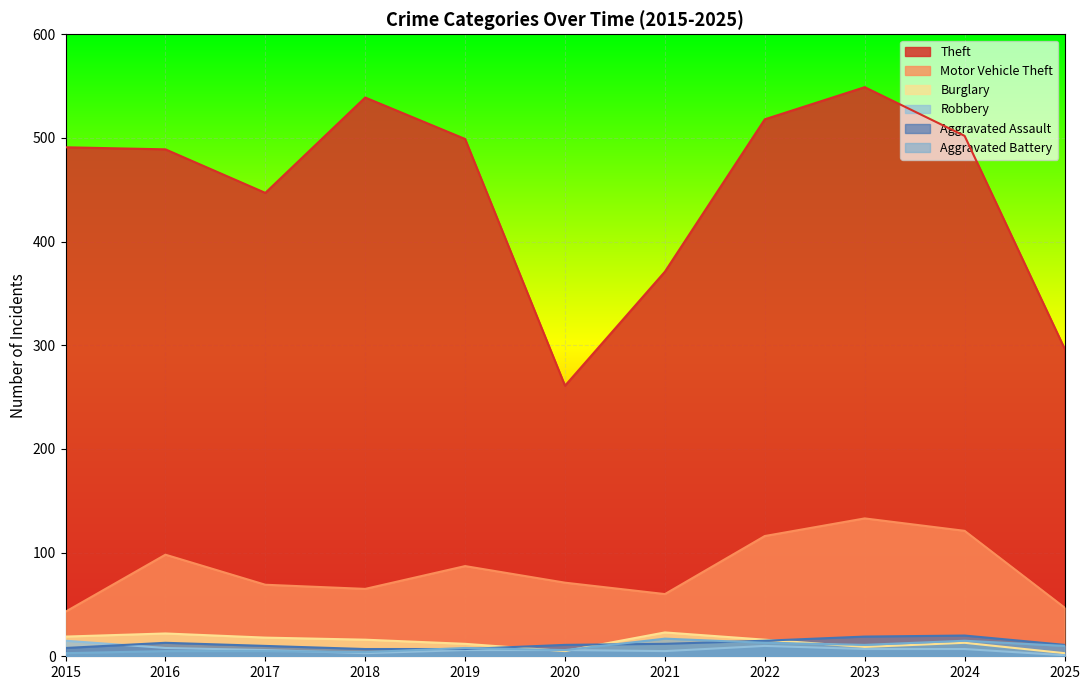

What is the difference between the Aggravated Assault values at 2025 and 2021?

1